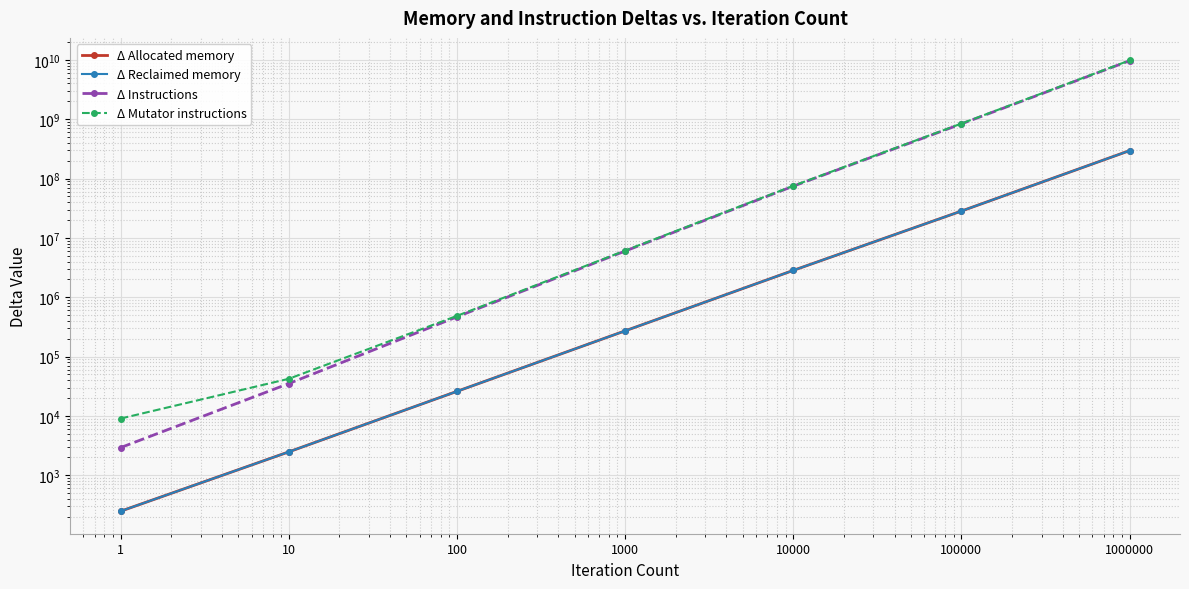

True or false: Δ Allocated memory and Δ Reclaimed memory cross at least once.

False